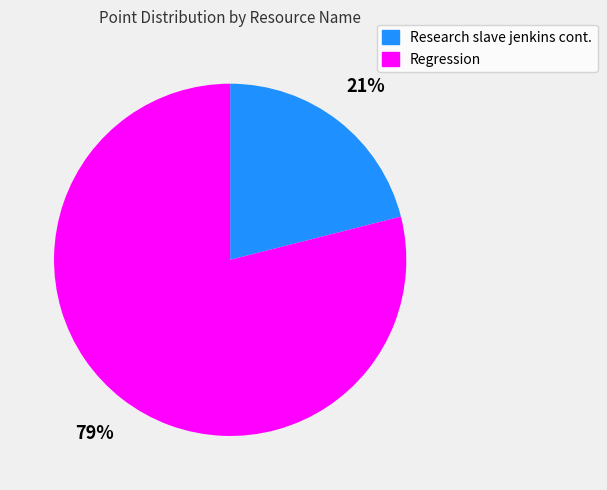

Approximately how many times larger is the value at Research slave jenkins cont. compared to Regression?

0.3